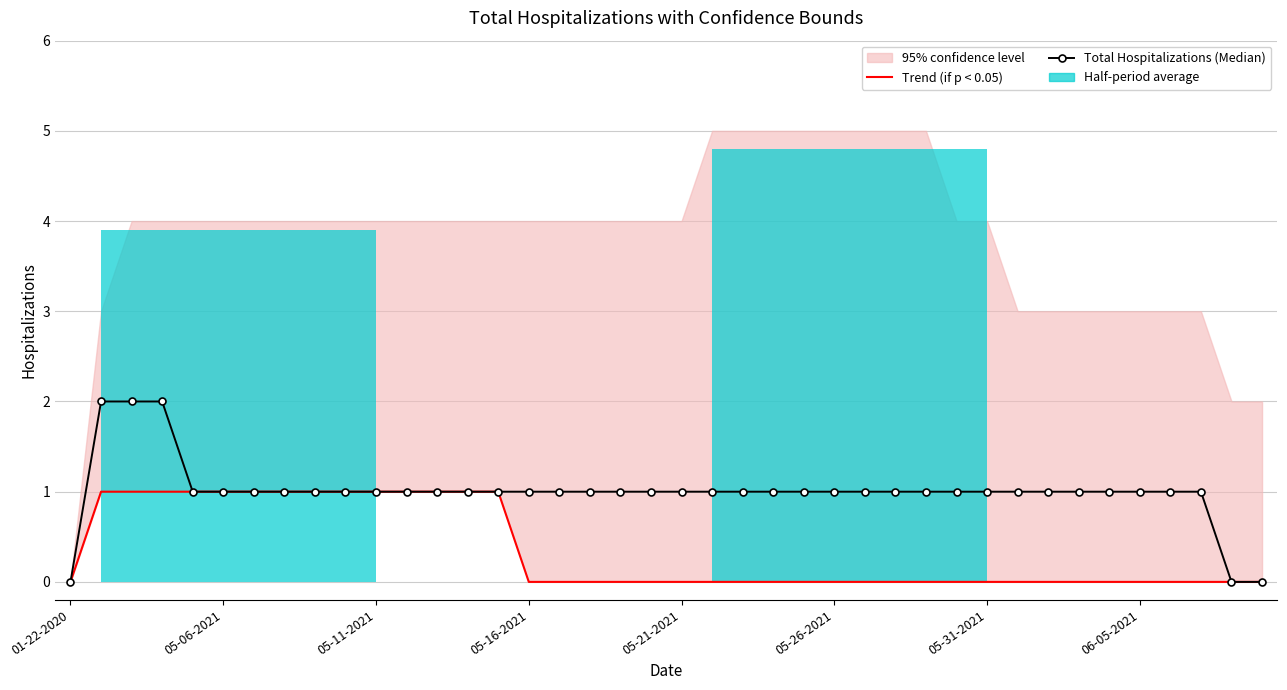

Is the value of Trend (if p < 0.05) at 37 greater than the value of Total Hospitalizations (Median) at 14?

No